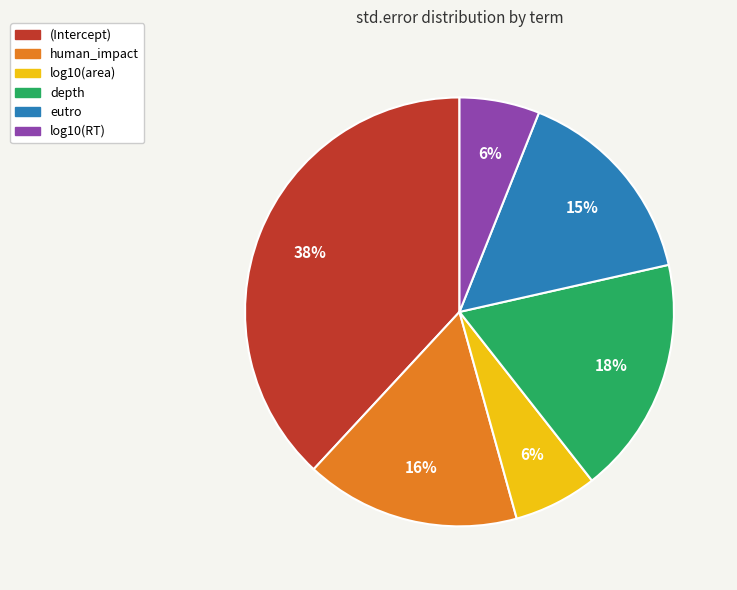

Does any single category account for the majority?

No